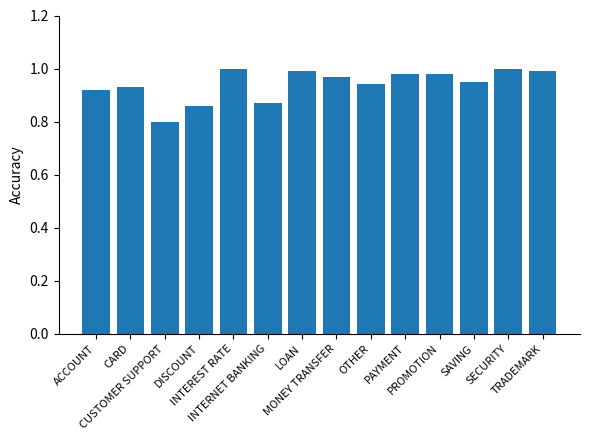

What is the sum of all values?

13.2